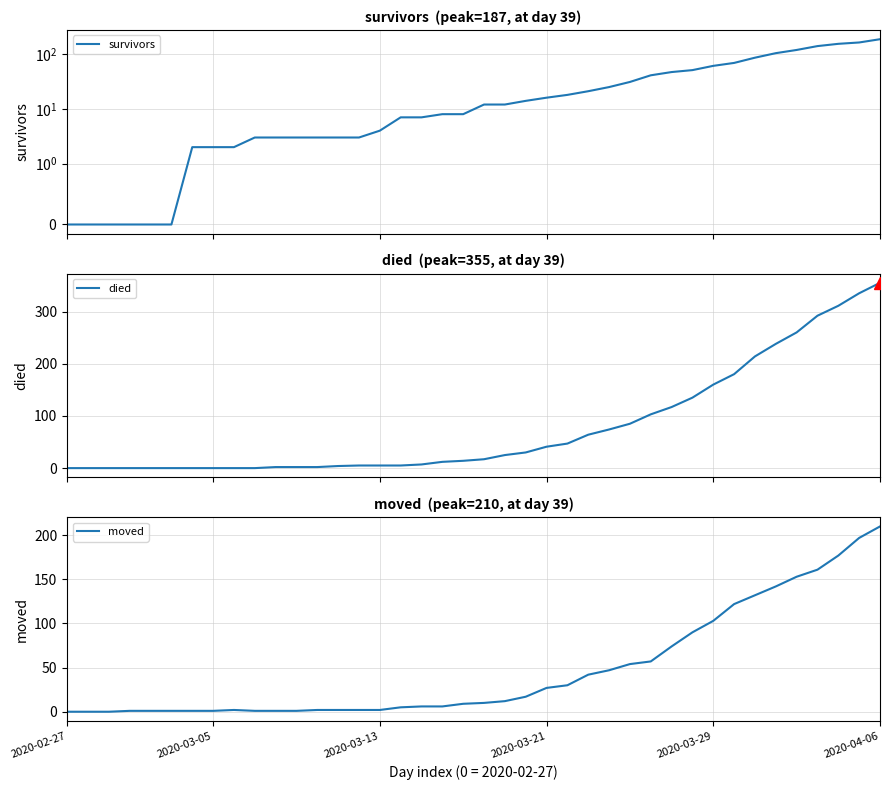

What is the sum of the died values at 26 and 22?

104